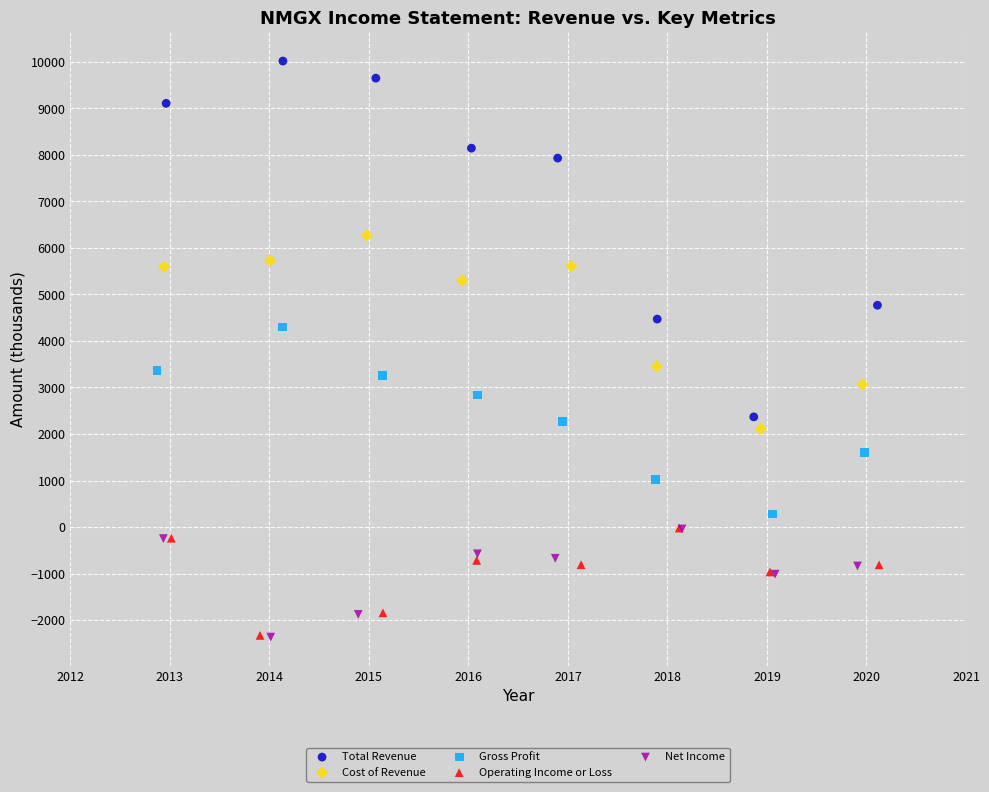

Which series has the widest spread of Y values?

Total Revenue